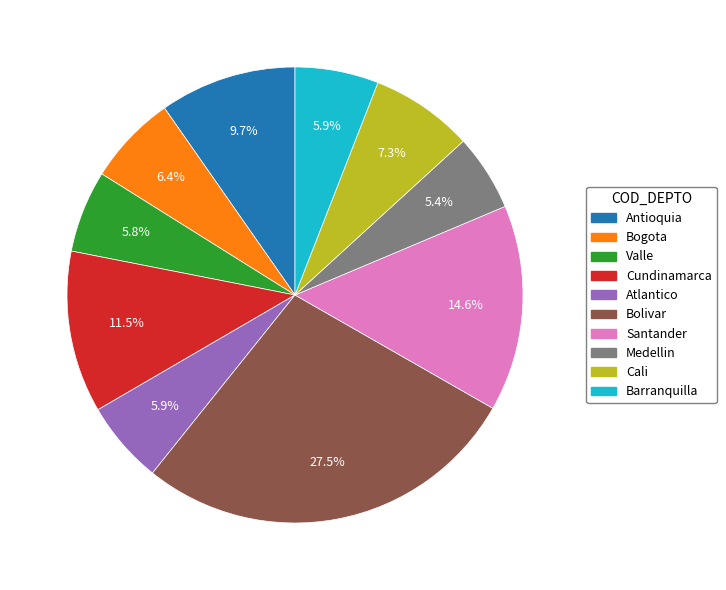

Which has a higher value, Cali or Medellin?

Cali